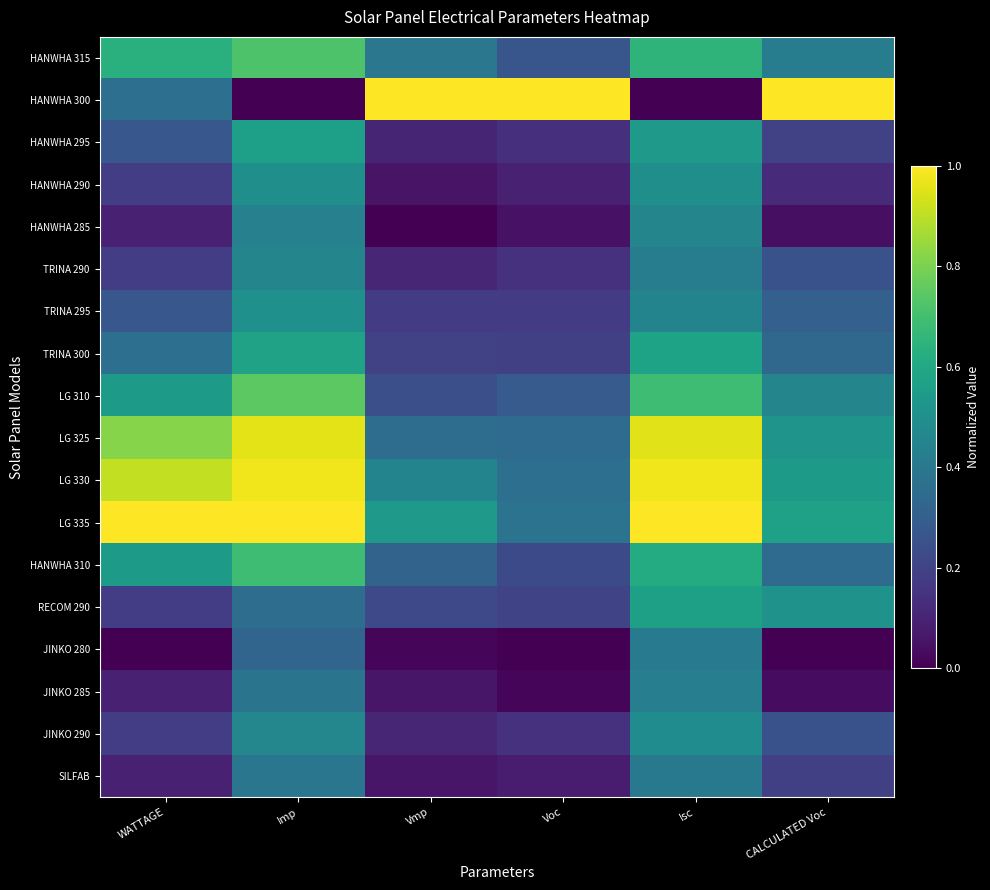

Reading left to right, transcribe all the data shown in this chart.

HANWHA 315: WATTAGE=0.6	Imp=0.7	Vmp=0.4	Voc=0.3	Isc=0.6	CALCULATED Voc=0.4
HANWHA 300: WATTAGE=0.4	Imp=0.0	Vmp=1.0	Voc=1.0	Isc=0.0	CALCULATED Voc=1.0
HANWHA 295: WATTAGE=0.3	Imp=0.6	Vmp=0.1	Voc=0.1	Isc=0.5	CALCULATED Voc=0.2
HANWHA 290: WATTAGE=0.2	Imp=0.5	Vmp=0.1	Voc=0.1	Isc=0.5	CALCULATED Voc=0.1
HANWHA 285: WATTAGE=0.1	Imp=0.4	Vmp=0.0	Voc=0.0	Isc=0.5	CALCULATED Voc=0.0
TRINA 290: WATTAGE=0.2	Imp=0.5	Vmp=0.1	Voc=0.1	Isc=0.4	CALCULATED Voc=0.3
TRINA 295: WATTAGE=0.3	Imp=0.5	Vmp=0.2	Voc=0.2	Isc=0.5	CALCULATED Voc=0.3
TRINA 300: WATTAGE=0.4	Imp=0.6	Vmp=0.2	Voc=0.2	Isc=0.6	CALCULATED Voc=0.3
LG 310: WATTAGE=0.5	Imp=0.7	Vmp=0.2	Voc=0.3	Isc=0.7	CALCULATED Voc=0.5
LG 325: WATTAGE=0.8	Imp=1.0	Vmp=0.4	Voc=0.3	Isc=1.0	CALCULATED Voc=0.5
LG 330: WATTAGE=0.9	Imp=1.0	Vmp=0.5	Voc=0.4	Isc=1.0	CALCULATED Voc=0.5
LG 335: WATTAGE=1.0	Imp=1.0	Vmp=0.5	Voc=0.4	Isc=1.0	CALCULATED Voc=0.6
HANWHA 310: WATTAGE=0.5	Imp=0.7	Vmp=0.3	Voc=0.2	Isc=0.6	CALCULATED Voc=0.3
RECOM 290: WATTAGE=0.2	Imp=0.4	Vmp=0.2	Voc=0.2	Isc=0.6	CALCULATED Voc=0.5
JINKO 280: WATTAGE=0.0	Imp=0.3	Vmp=0.0	Voc=0.0	Isc=0.4	CALCULATED Voc=0.0
JINKO 285: WATTAGE=0.1	Imp=0.4	Vmp=0.1	Voc=0.0	Isc=0.4	CALCULATED Voc=0.0
JINKO 290: WATTAGE=0.2	Imp=0.5	Vmp=0.1	Voc=0.1	Isc=0.5	CALCULATED Voc=0.3
SILFAB: WATTAGE=0.1	Imp=0.4	Vmp=0.1	Voc=0.1	Isc=0.4	CALCULATED Voc=0.2